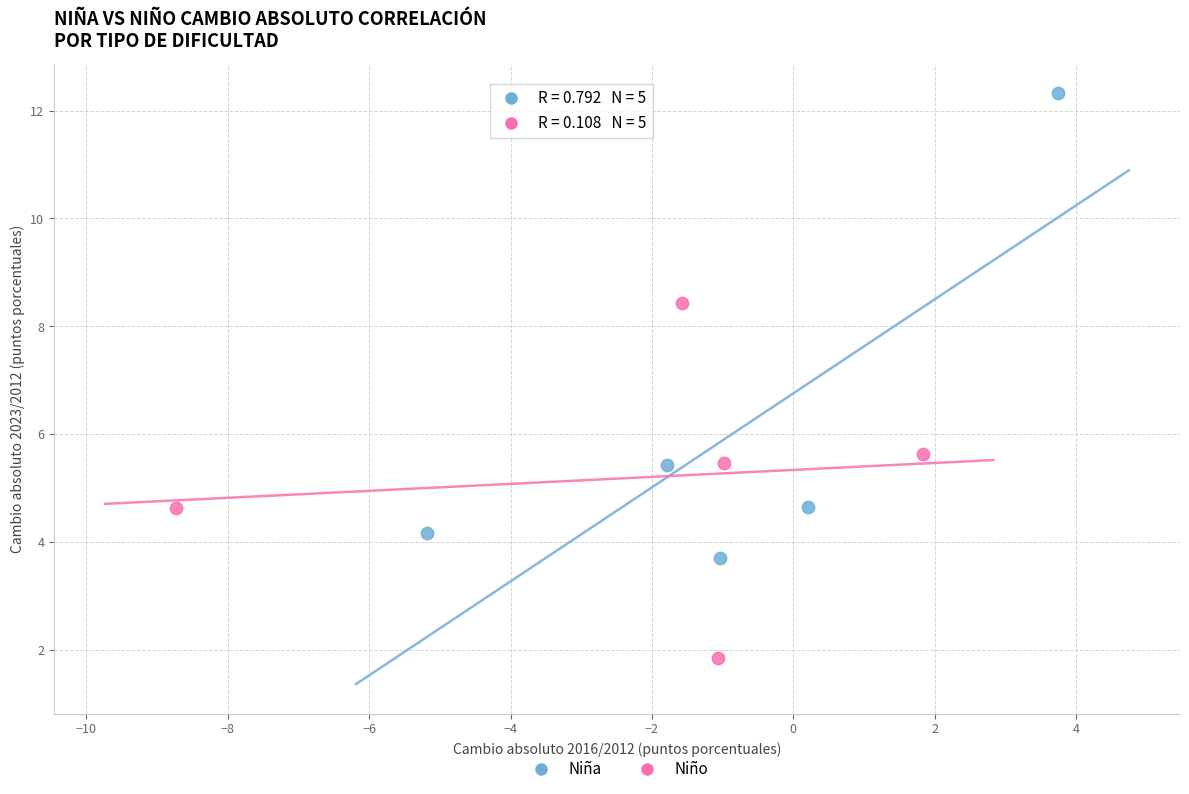

Which series reaches the maximum Y coordinate?

Niña